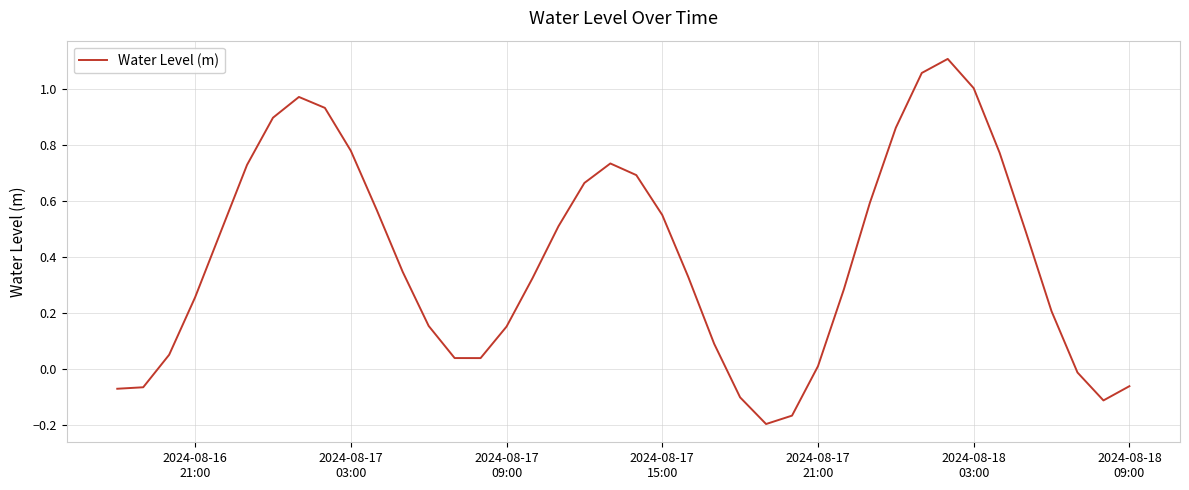

What is the value of the 22nd point from the left?

0.6